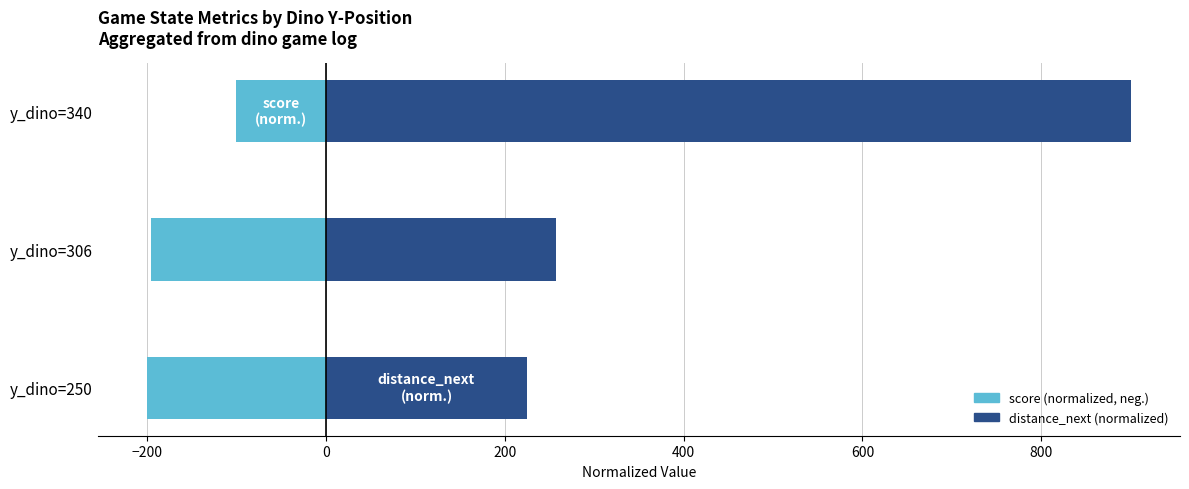

Does the chart contain stacked bars?

No